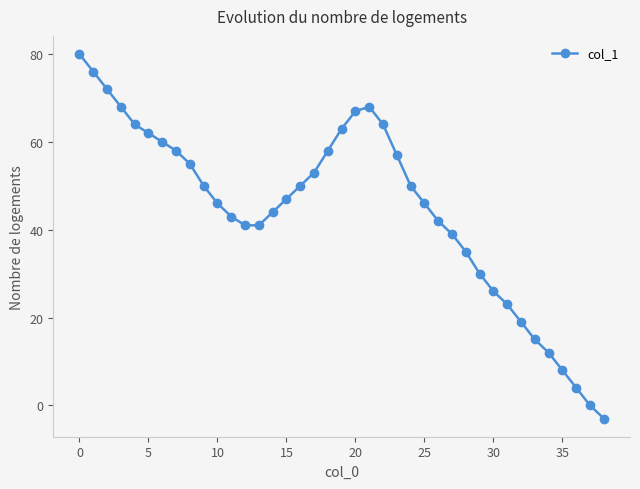

What is the difference between the maximum and minimum values?

83